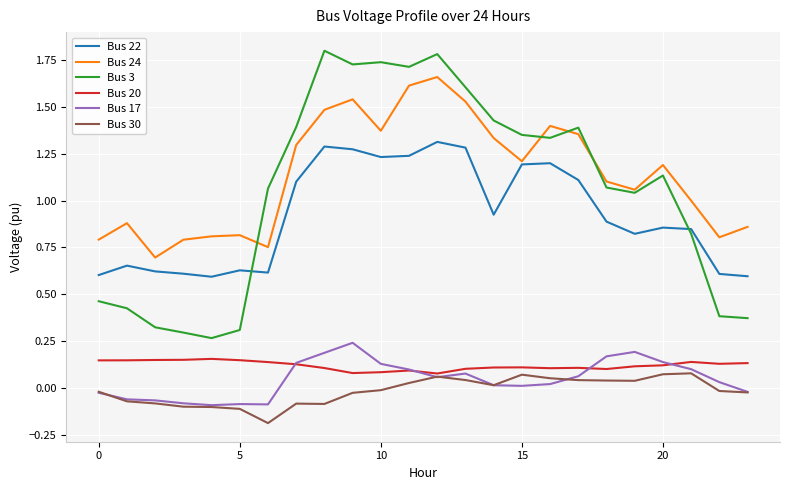

Which series has the widest spread of values?

Bus 3